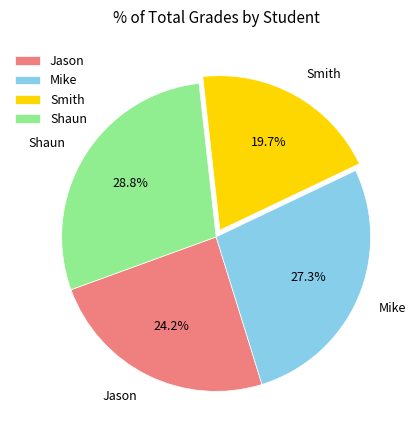

Is it true that Smith is 8% of the pie?

False